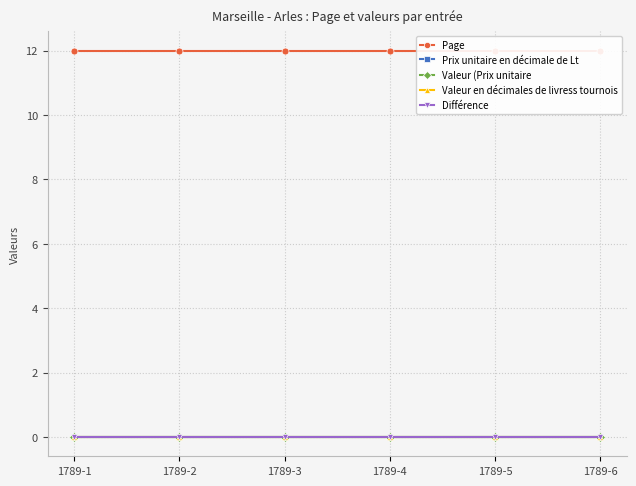

Count the number of data series in this chart.

5